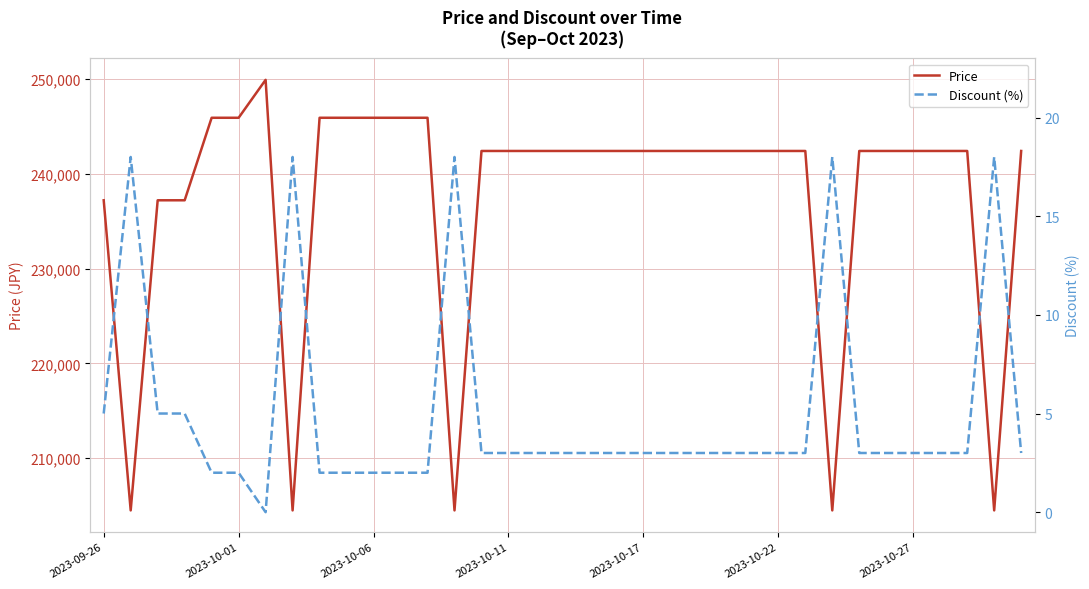

Between 2023-09-26 and 28, which series saw the biggest shift?

Price